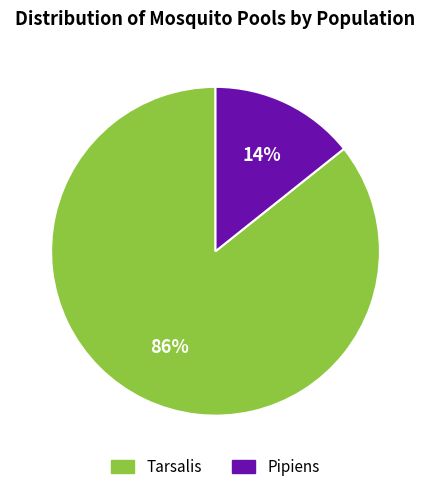

Which slice is the largest?

Tarsalis